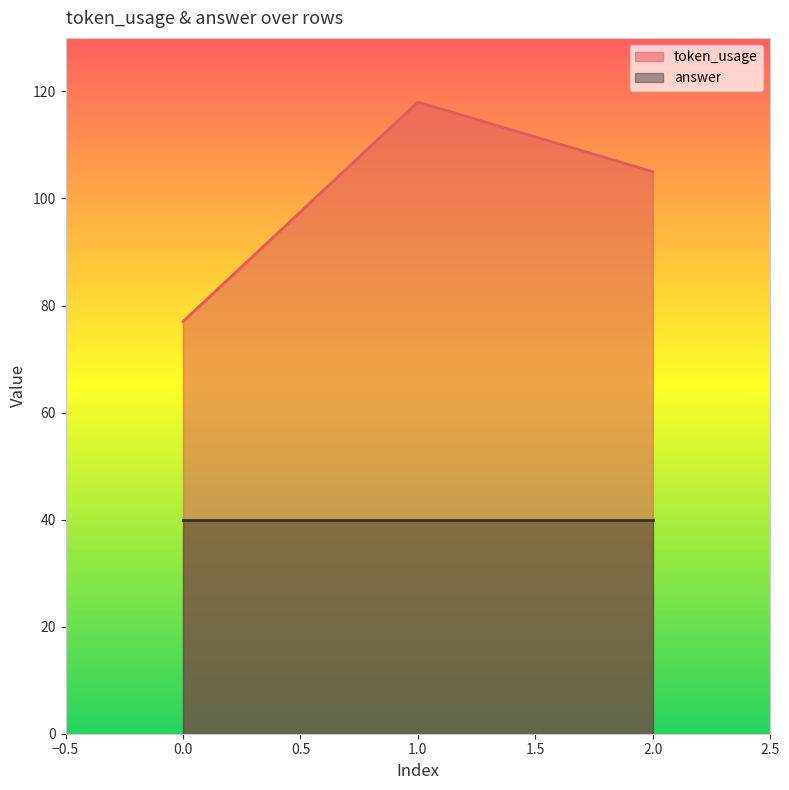

The value at 0 is 77. True or false?

True